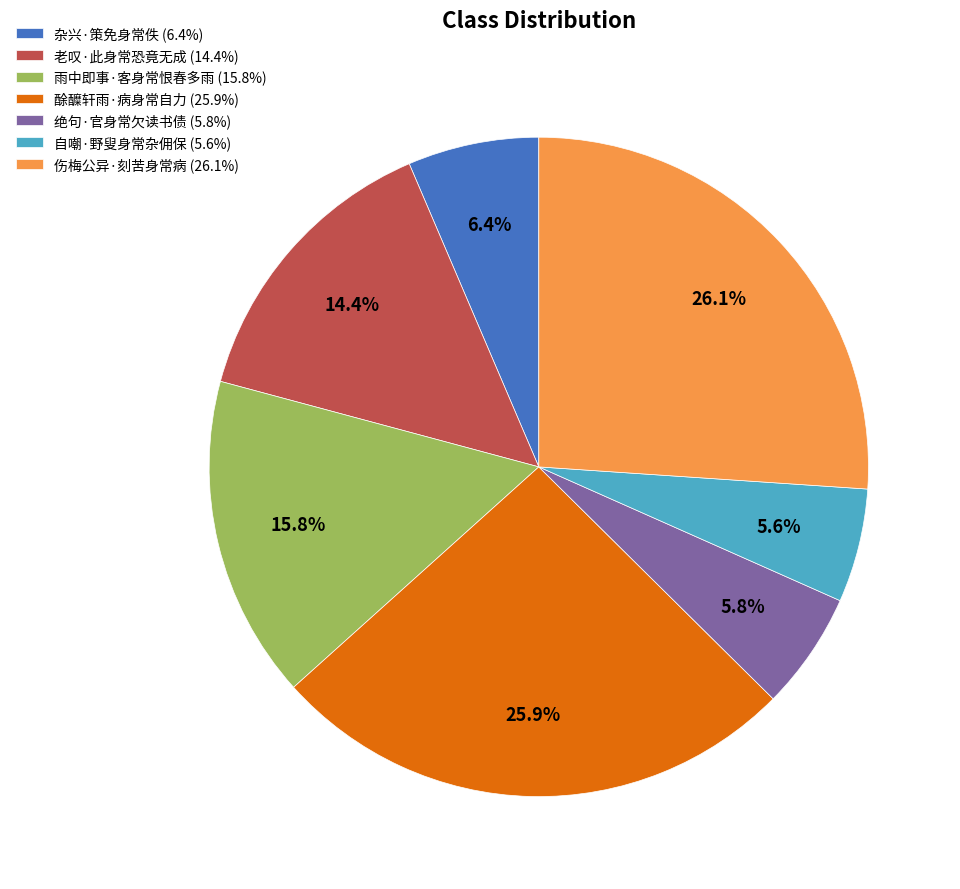

Does 伤梅公异·刻苦身常病 account for over 50% of the chart?

No